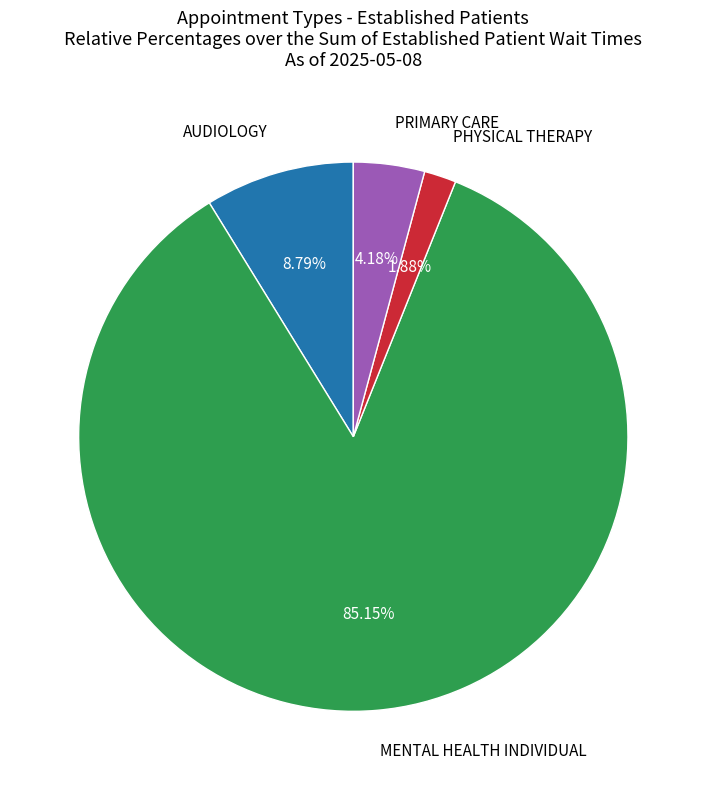

To the nearest percent, what percentage of the pie is PRIMARY CARE?

4%